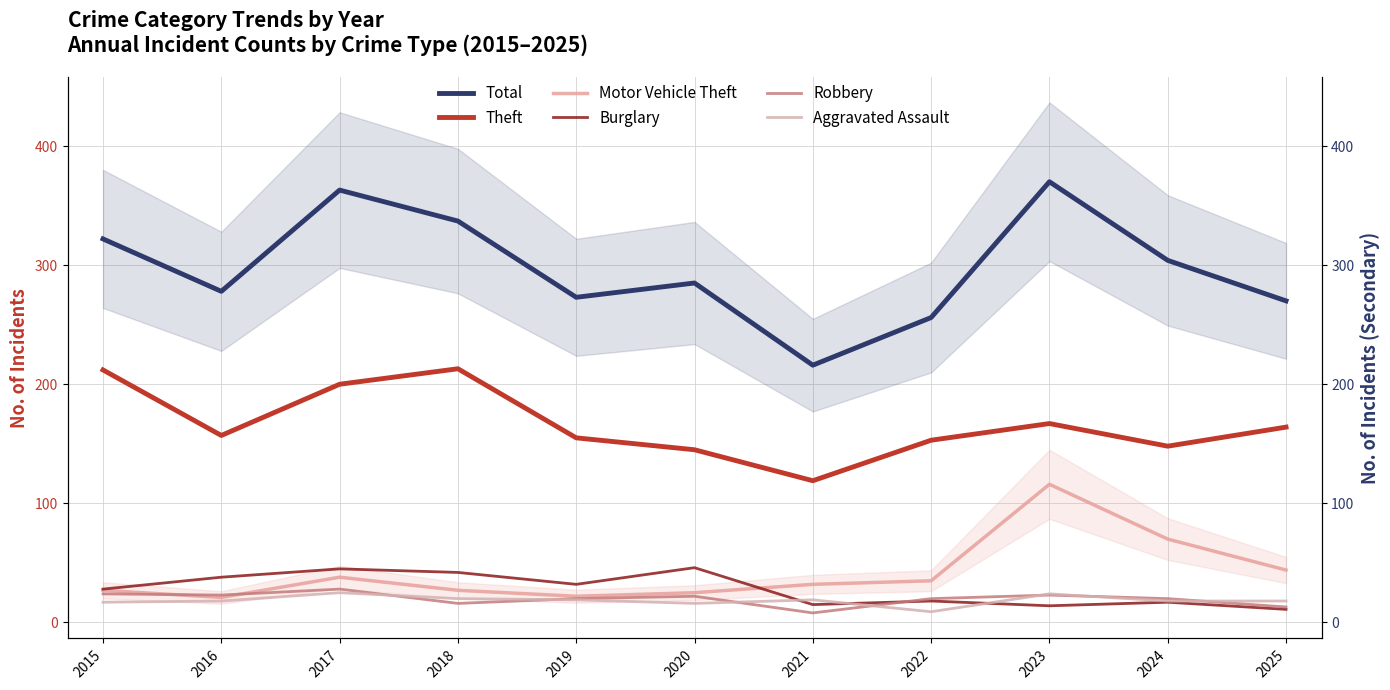

Does the chart have visible grid lines?

Yes